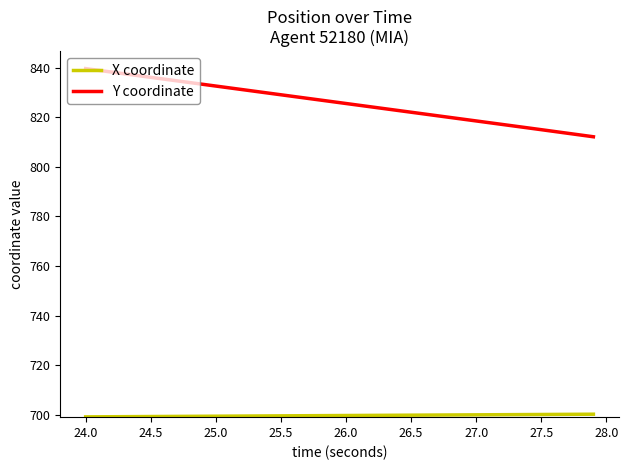

Which series has the largest range (max minus min)?

Y coordinate